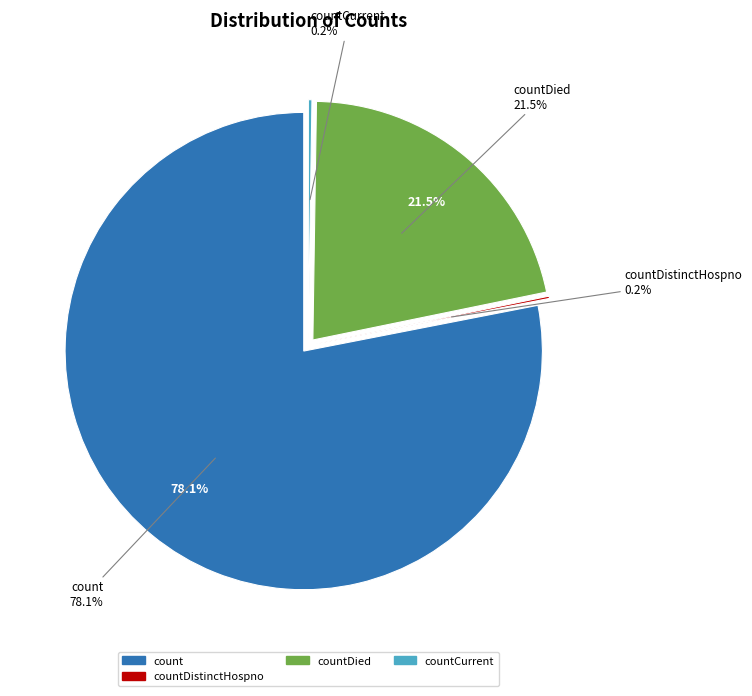

Which has a higher value, count or countCurrentSuspected?

count